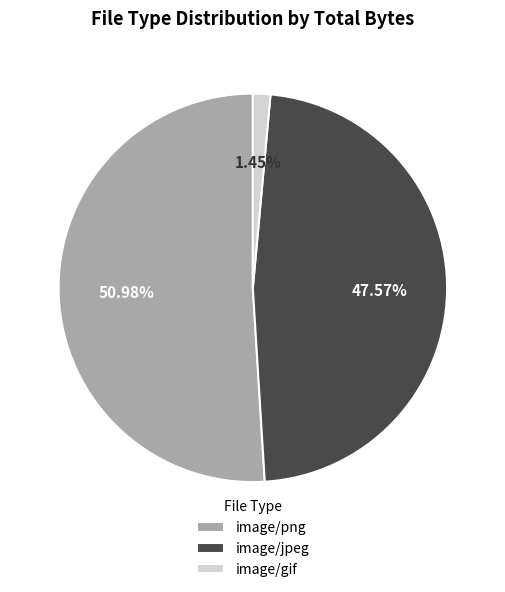

How many segments does this pie chart have?

3